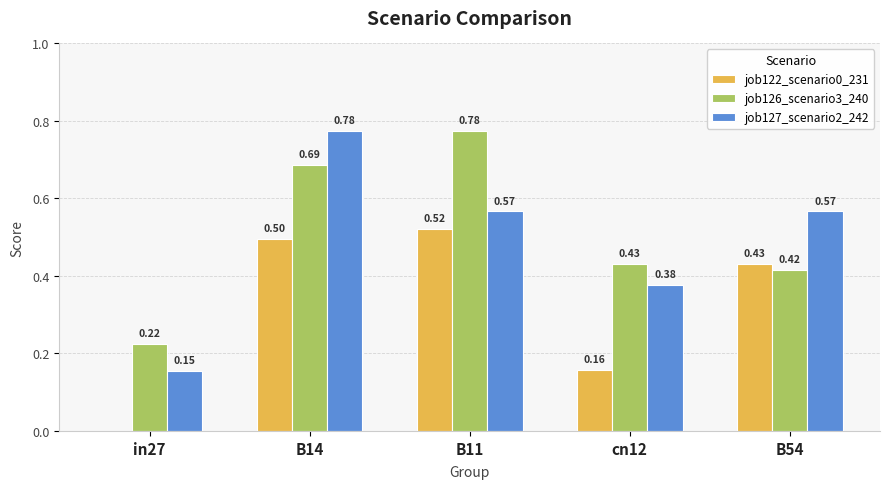

What are all the series names shown in the legend?

job122_scenario0_231, job126_scenario3_240, job127_scenario2_242